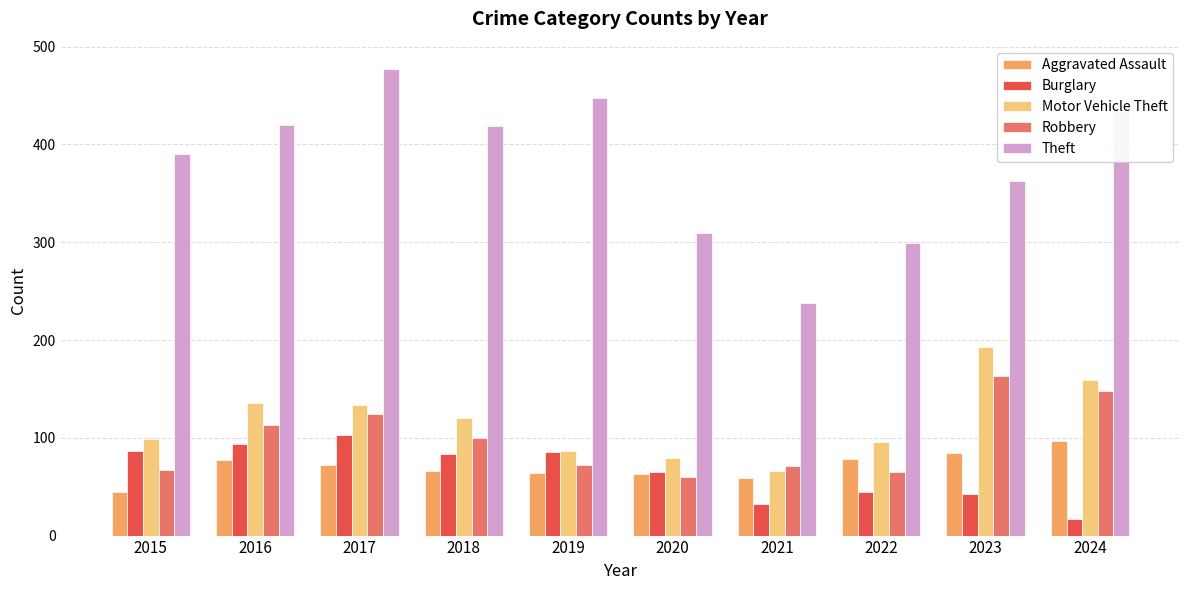

What is the value of the Theft bar at the 4th from the left?

419